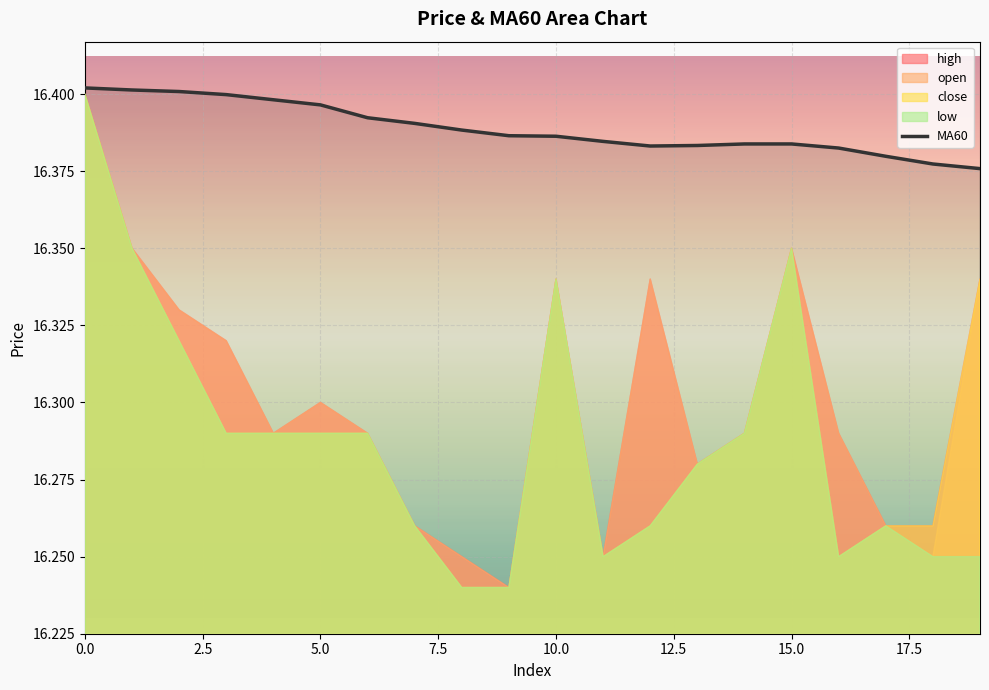

True or false: MA60 has a value of 29.4 at 15.0.

False